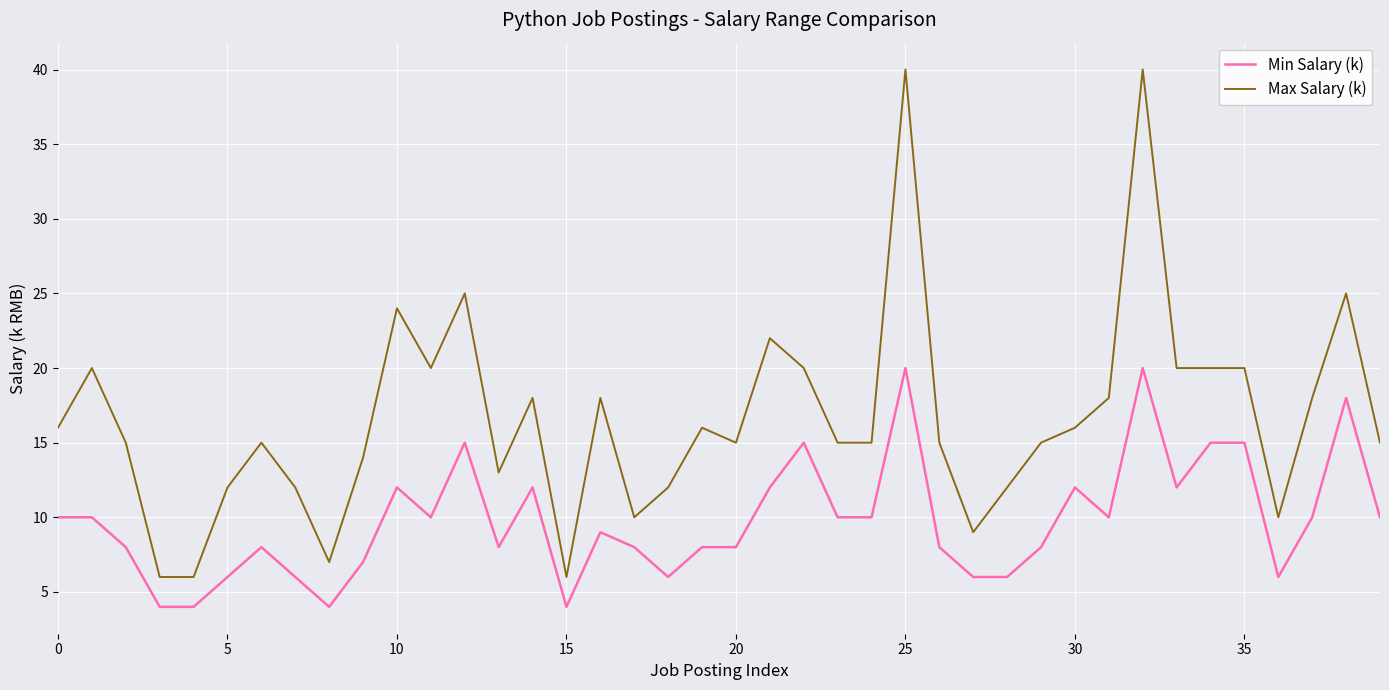

What is the maximum value shown in the chart?

40